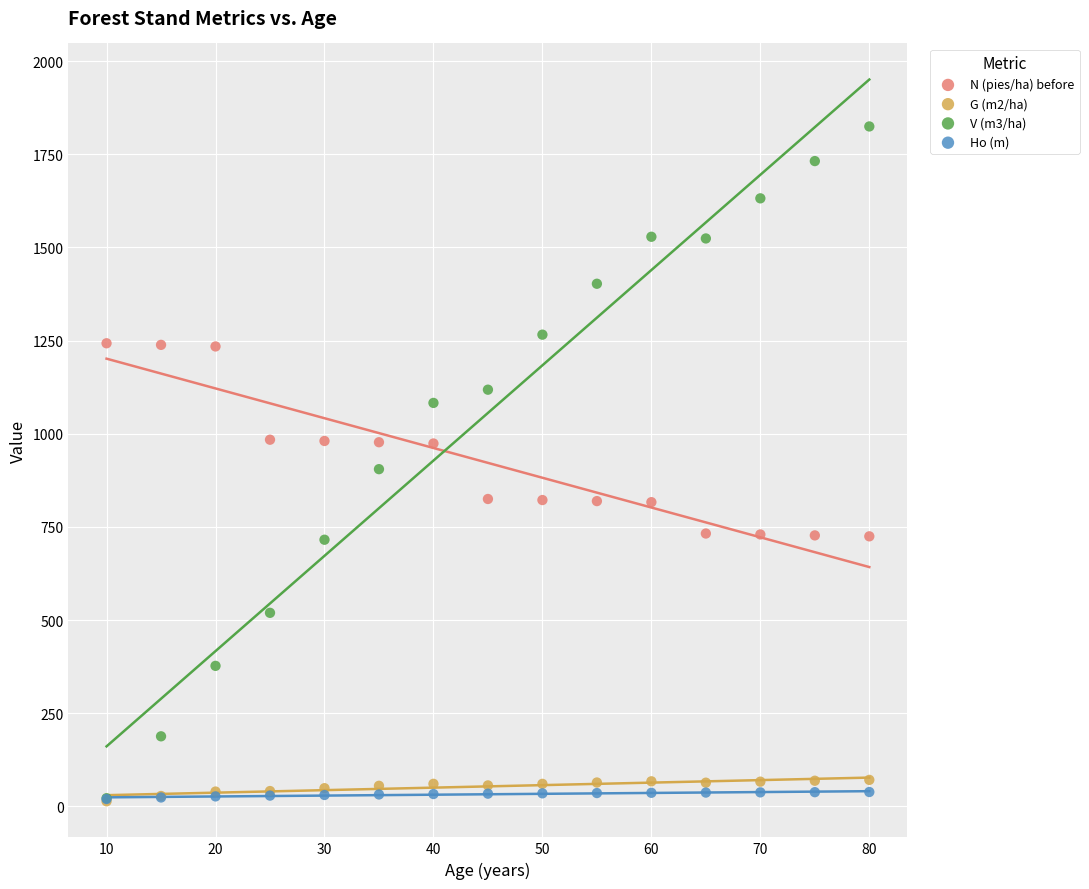

What are all the series names shown in the legend?

N (pies/ha) before, G (m2/ha), V (m3/ha), Ho (m)